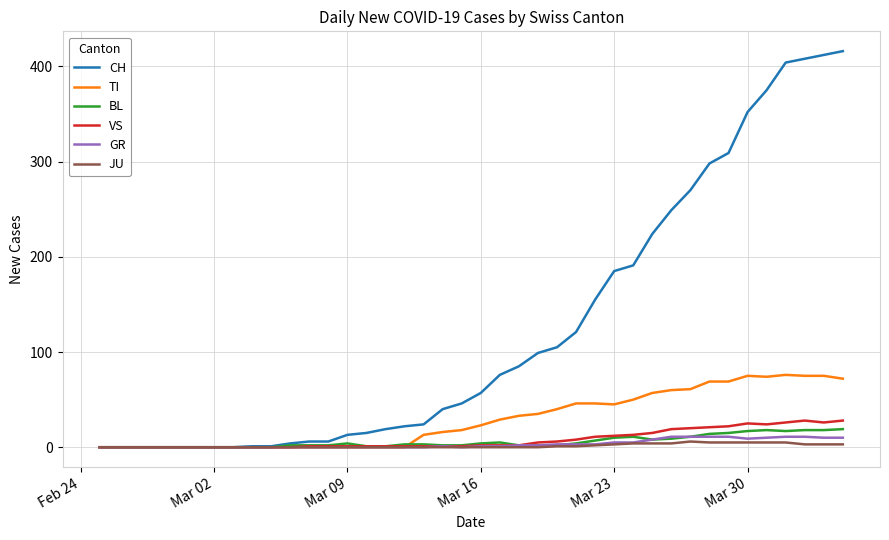

List the series in order of their peak value, highest first.

CH, TI, VS, BL, GR, JU